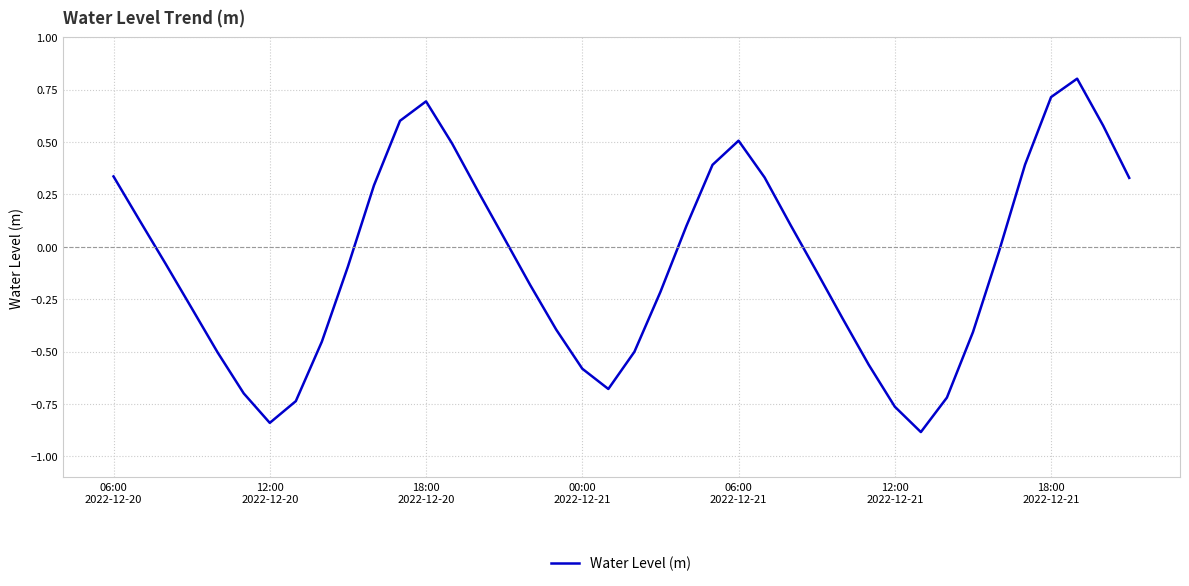

How many interior local valleys (lower than both neighbors) does the data have?

3